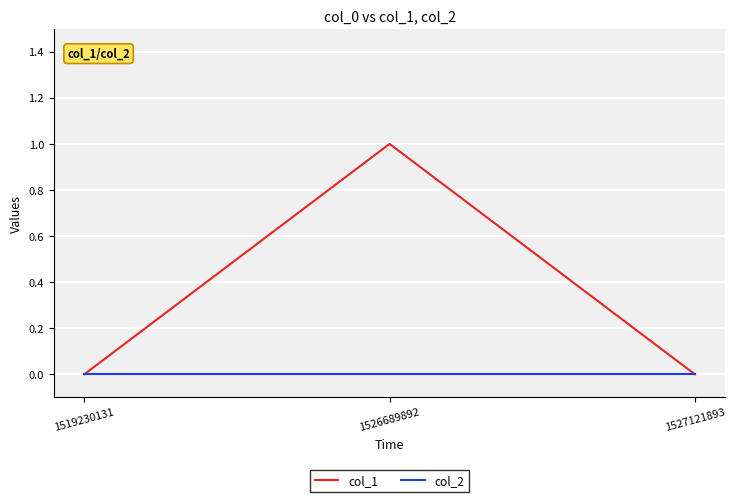

List the series in order of their peak value, lowest first.

col_2, col_1